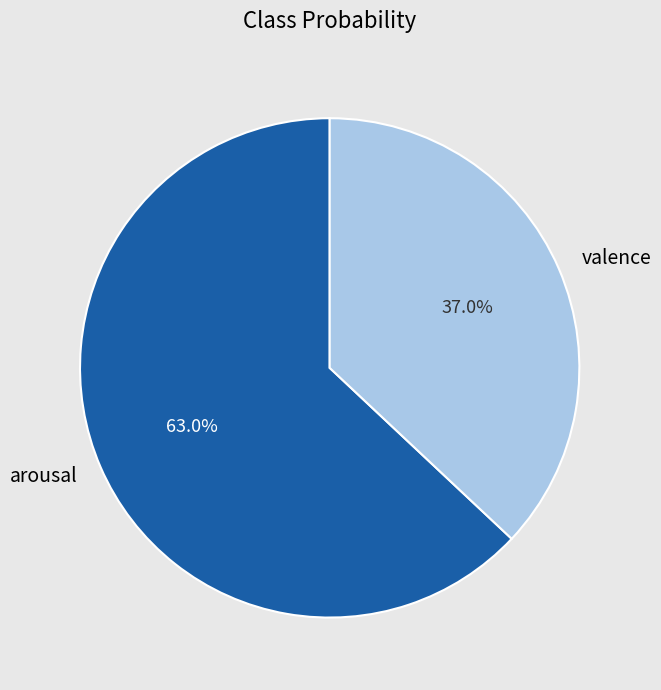

To the nearest percent, what is the average slice percentage?

50%